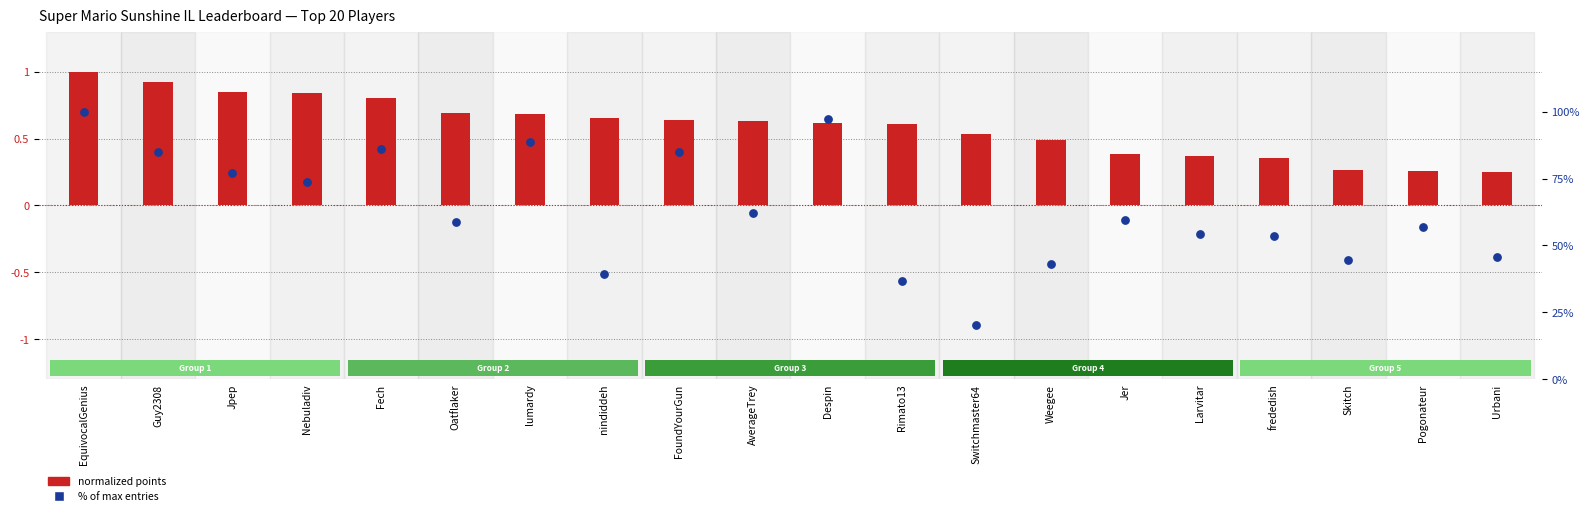

At how many categories does at least one series exceed 85?

6